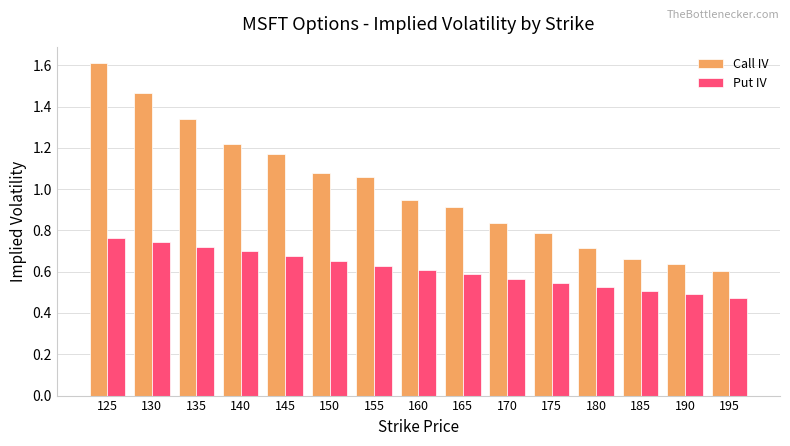

Which series changed the most between 170 and 180?

Call IV